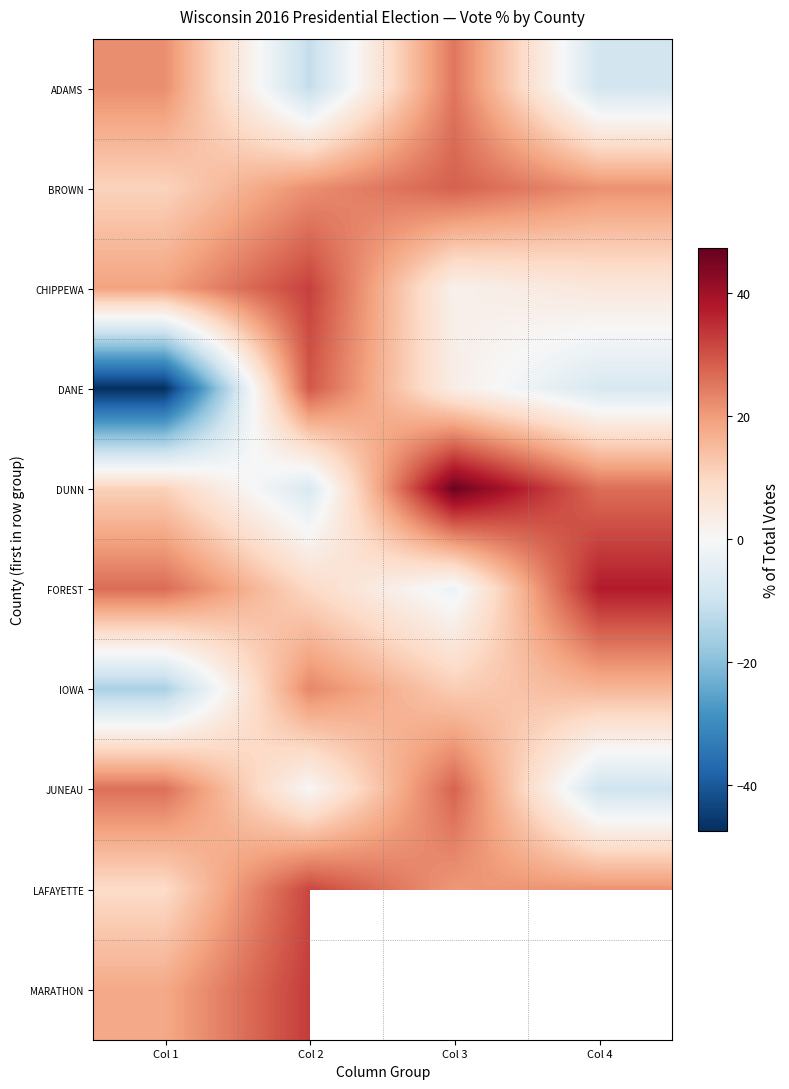

What is the highest value of the LAFAYETTE series?

31.7